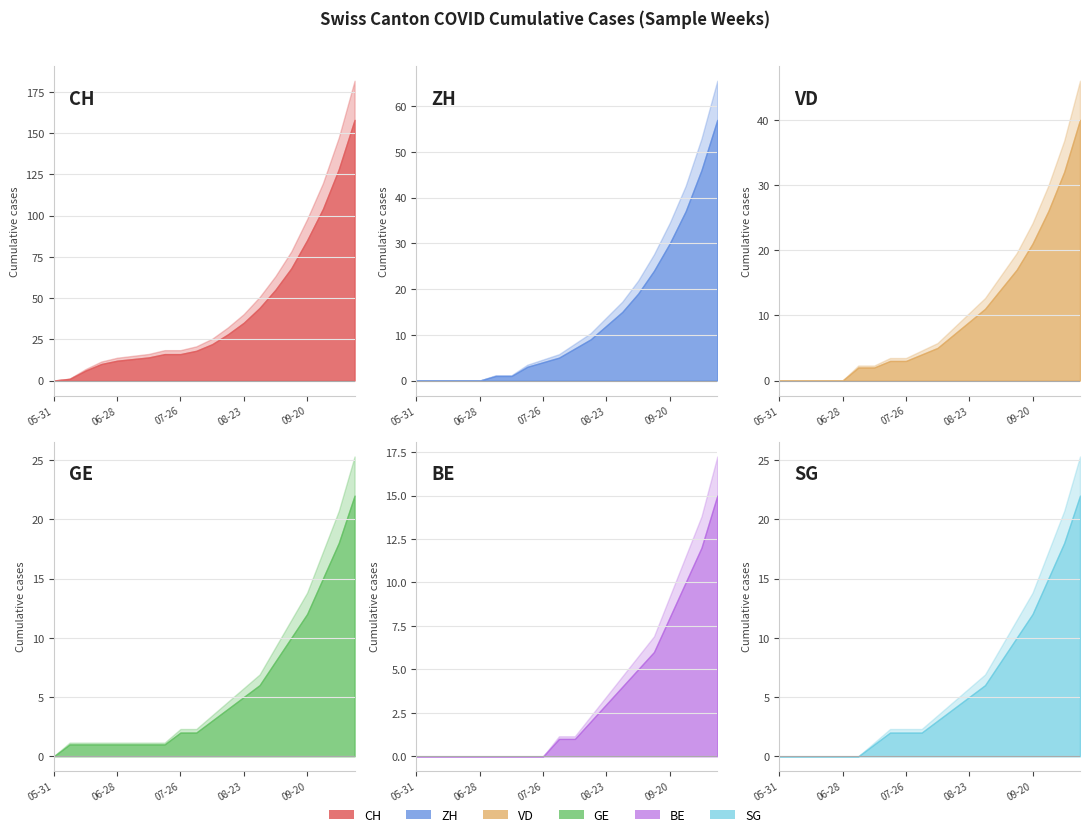

What value does the ZH series have at 2020-08-30, to the nearest 10?

20